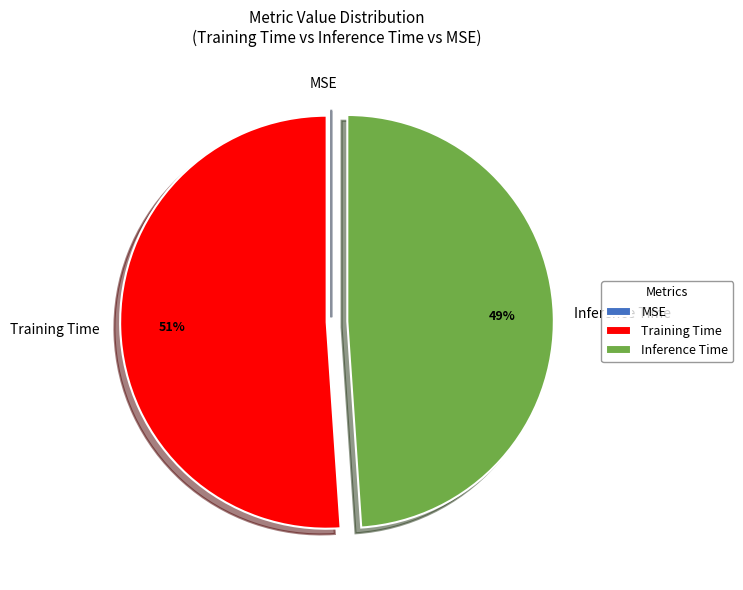

Between Inference Time and Training Time, which is larger?

Training Time